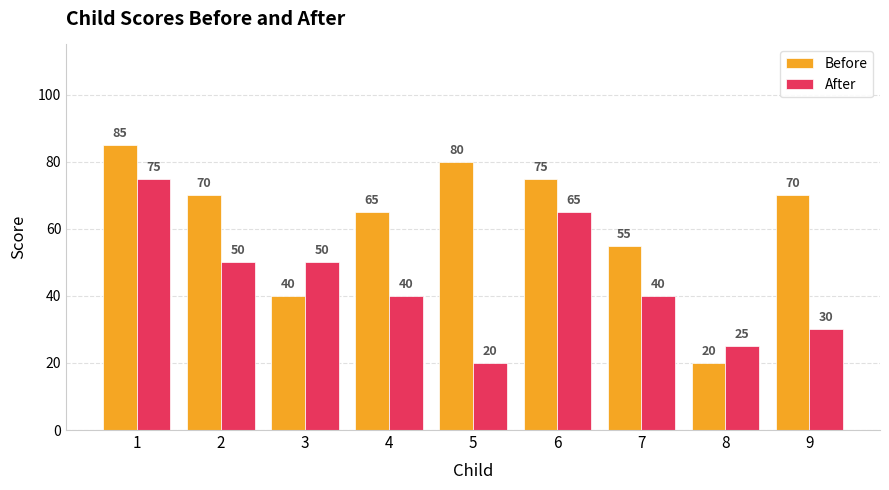

What is the total value across all series at 3?

90